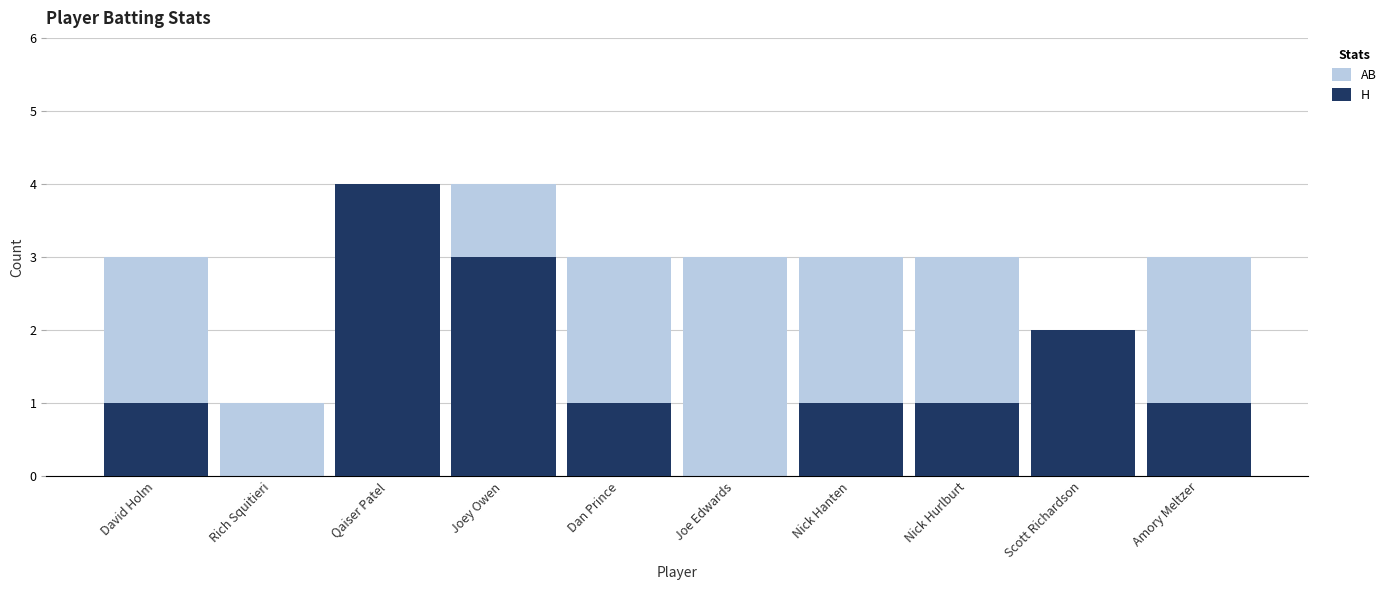

At which label does AB reach its peak?

Qaiser Patel